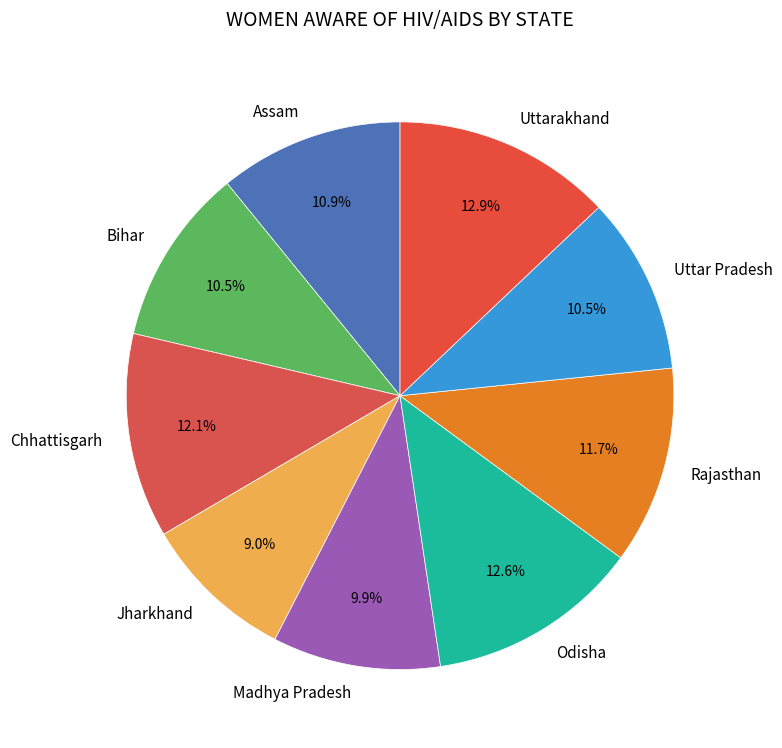

Does any single category account for the majority?

No